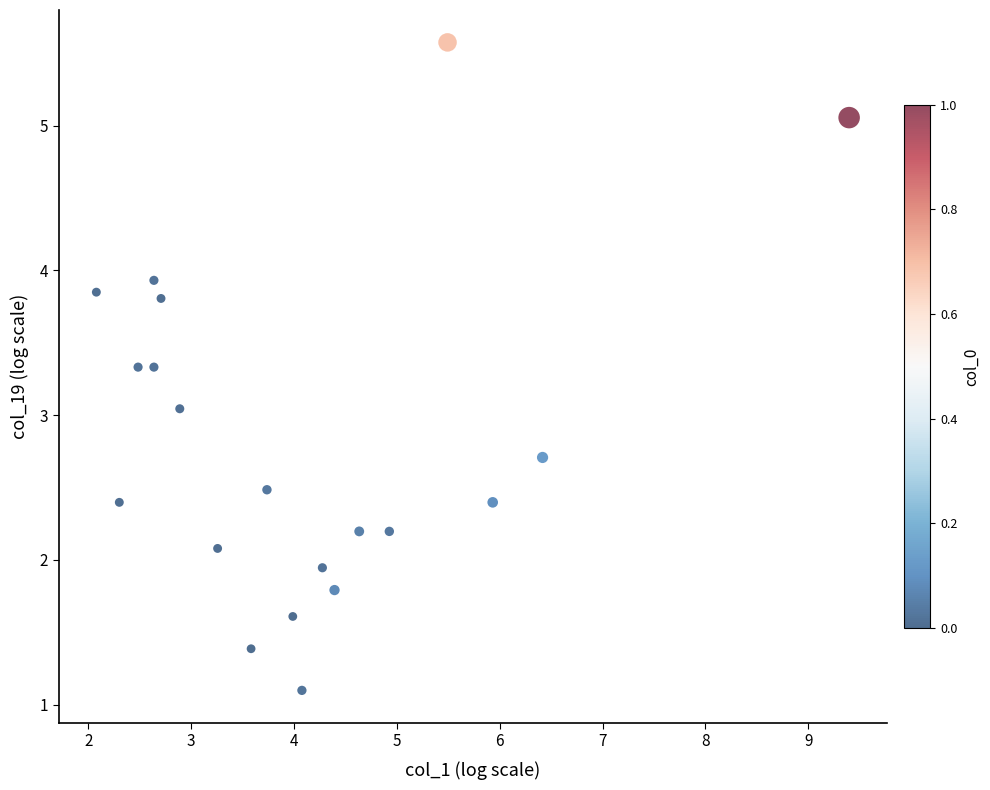

What is the range of Y values (max minus min)?

4.5